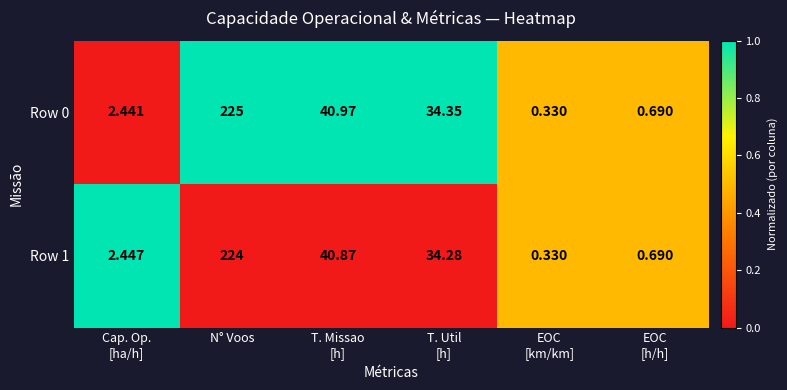

At which category is the sum across all series the highest?

N° Voos